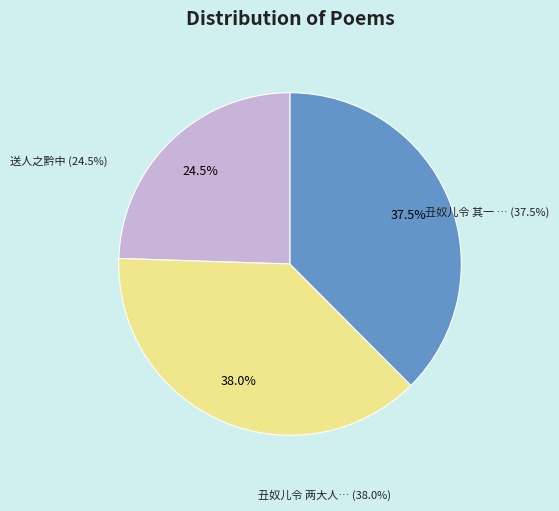

Is 丑奴儿令 两大人之黔中，鼎以试事留湘，赋感 the majority of the pie?

No